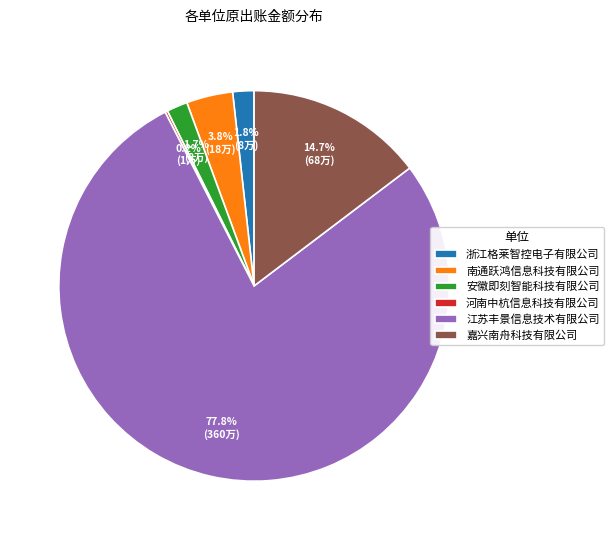

To the nearest percent, what percentage of the pie is 安徽即刻智能科技有限公司?

2%